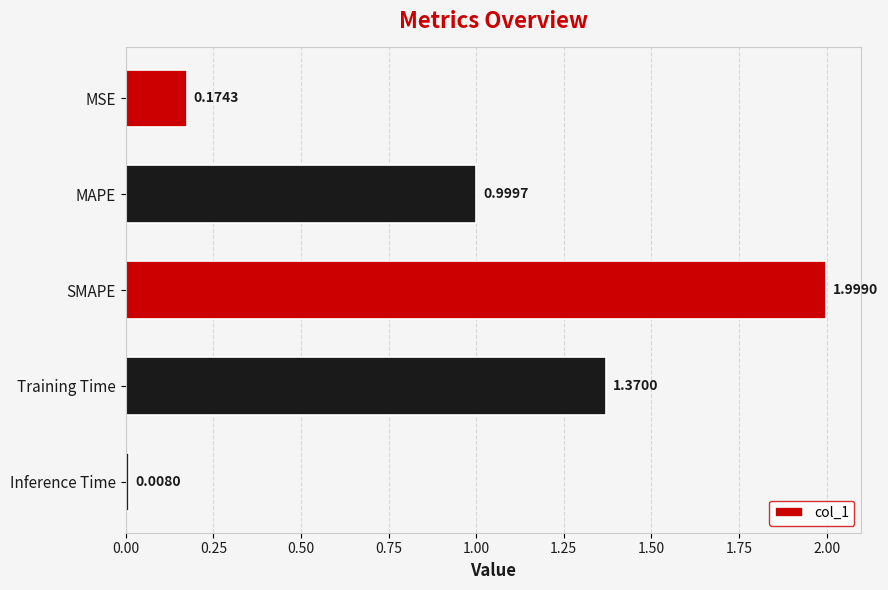

Which category has the highest value across all series?

SMAPE